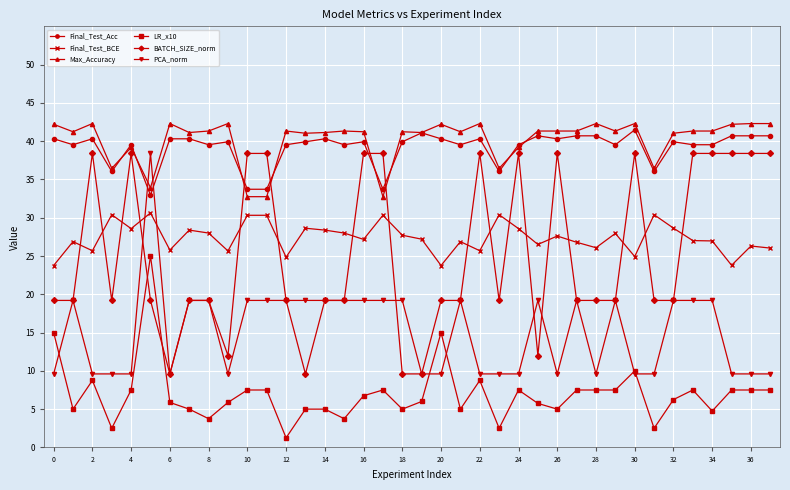

What is the sum of all LR_x10 values?

265.0